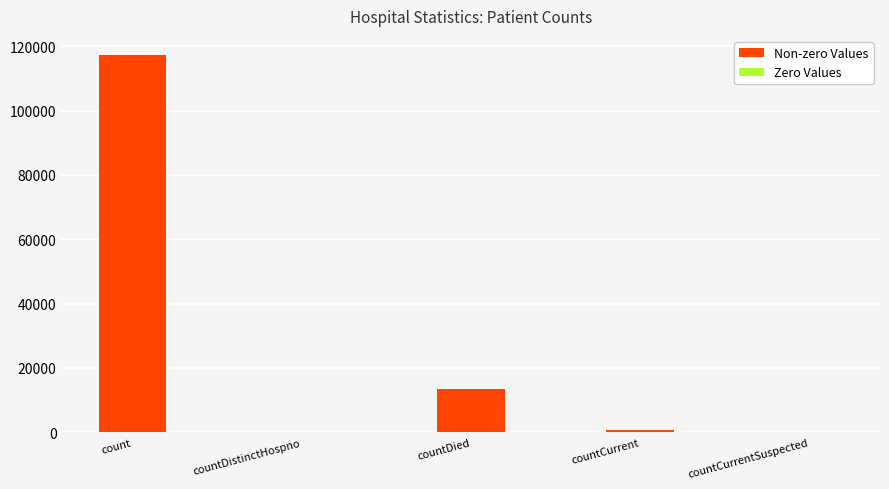

What is the sum of all values?

131759